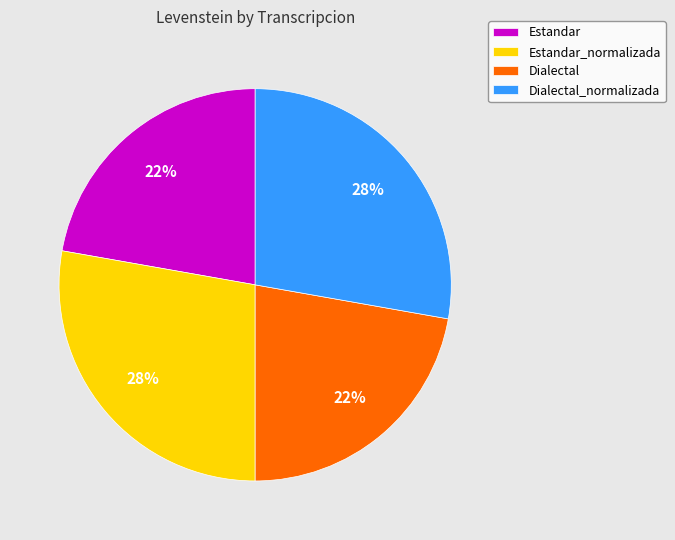

Is there any slice that represents more than half of the pie?

No